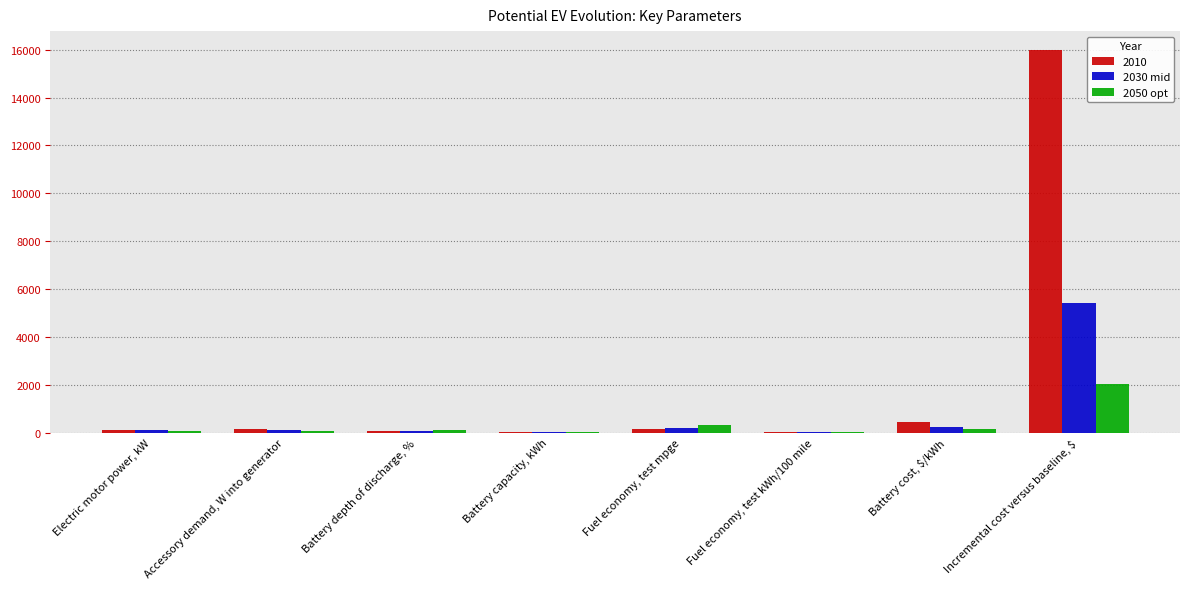

What is the average value of the 2030 mid series?

771.6